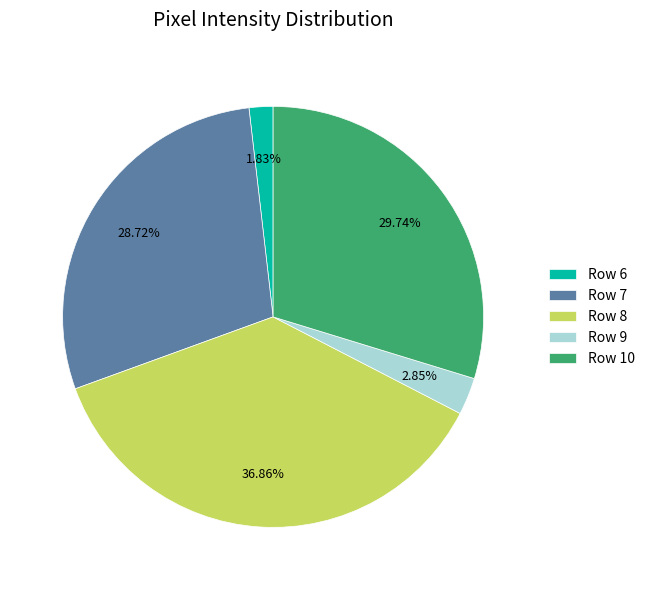

Combined, do Row 6 and Row 8 account for over 50%?

No